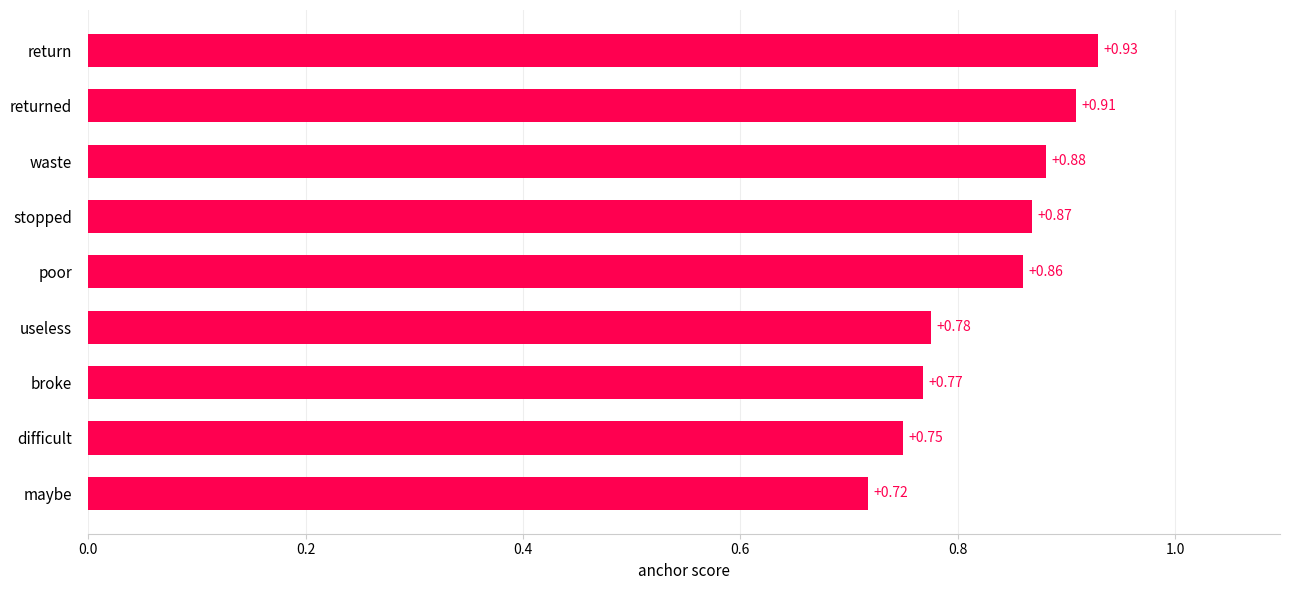

What is the sum of all values?

7.5